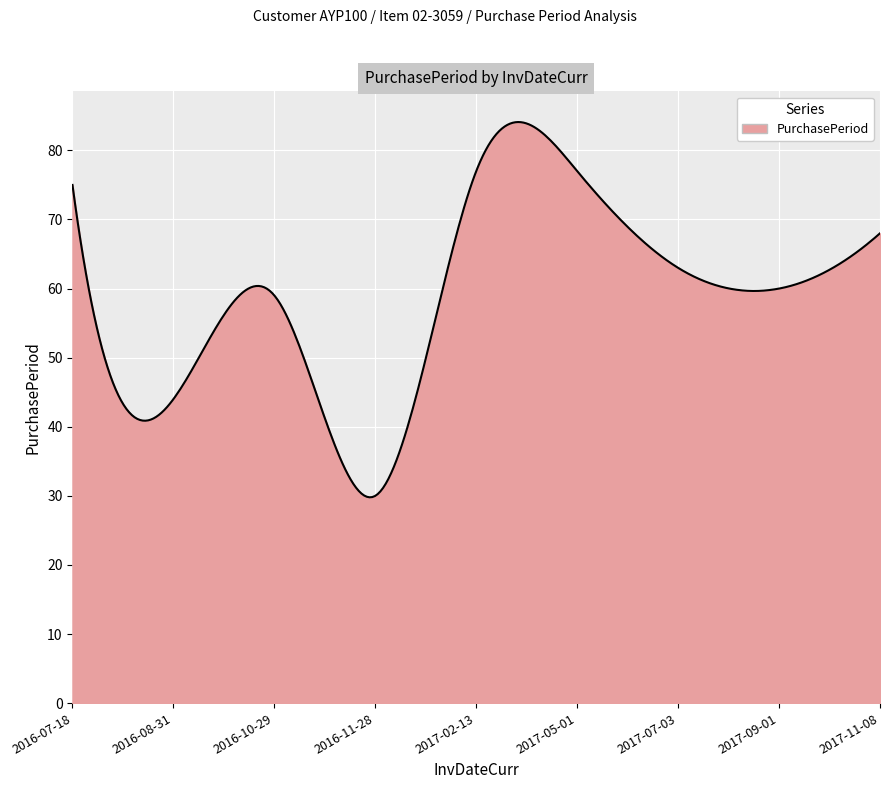

What is the maximum value shown in the chart?

84.1